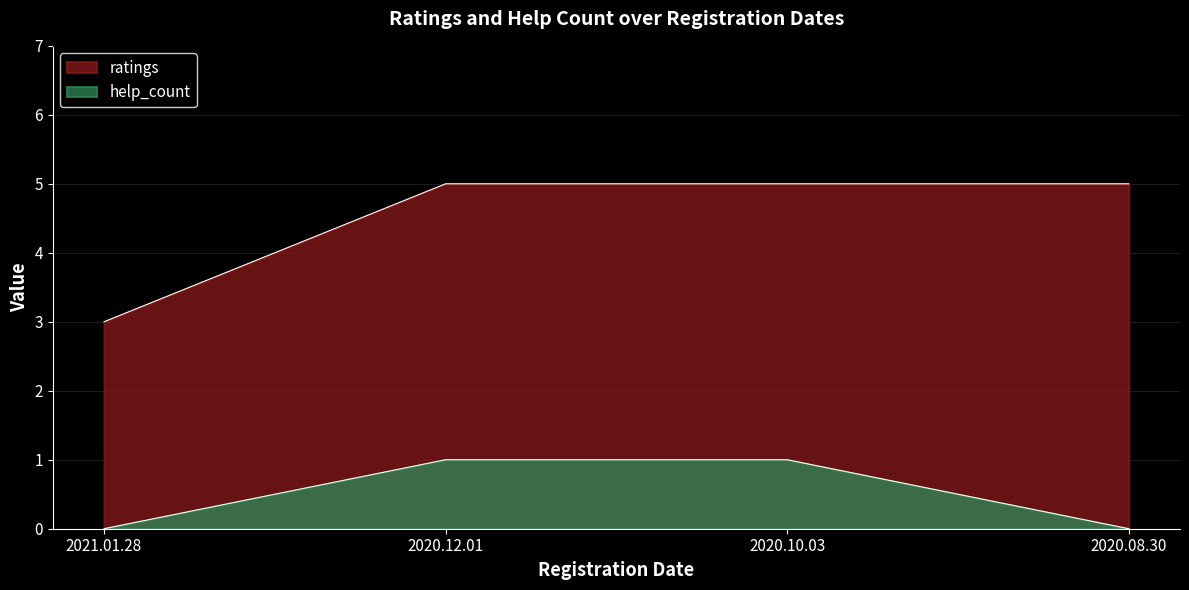

True or false: help_count and ratings intersect in this chart.

False